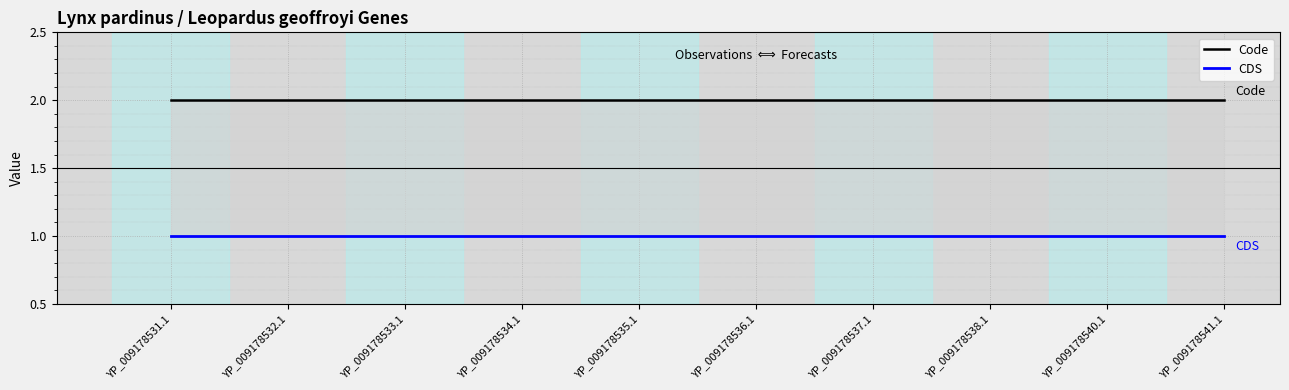

At which label does Code reach its minimum?

YP_009178531.1